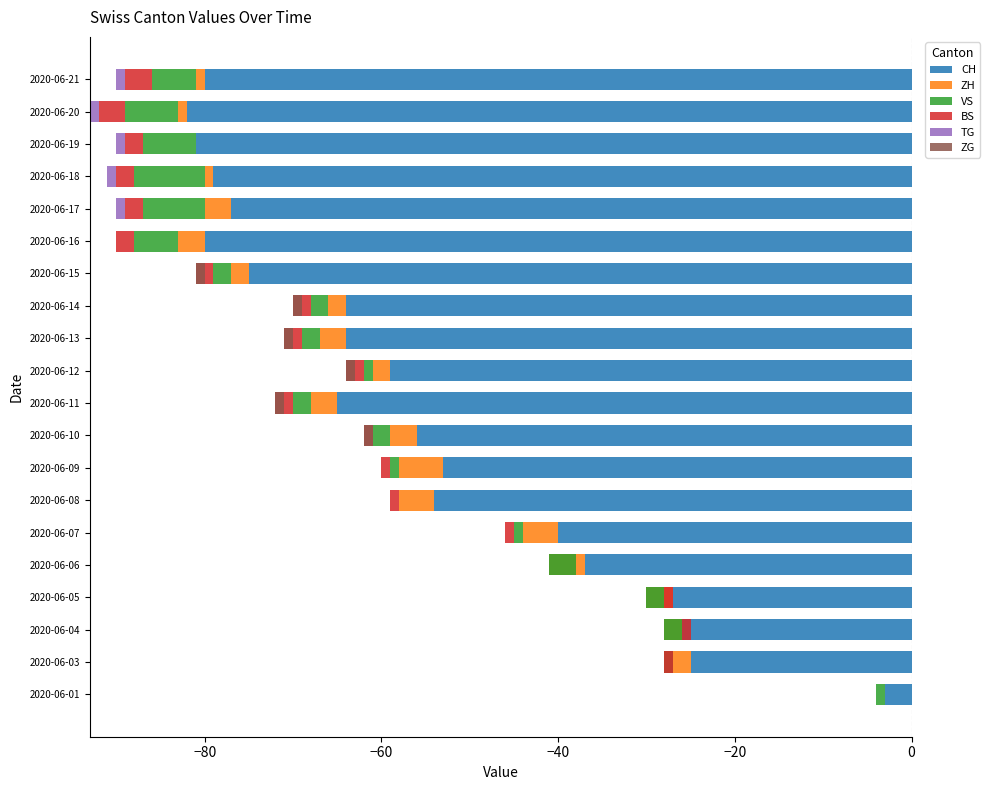

What is the difference between the second highest and second lowest values in the ZH series?

4